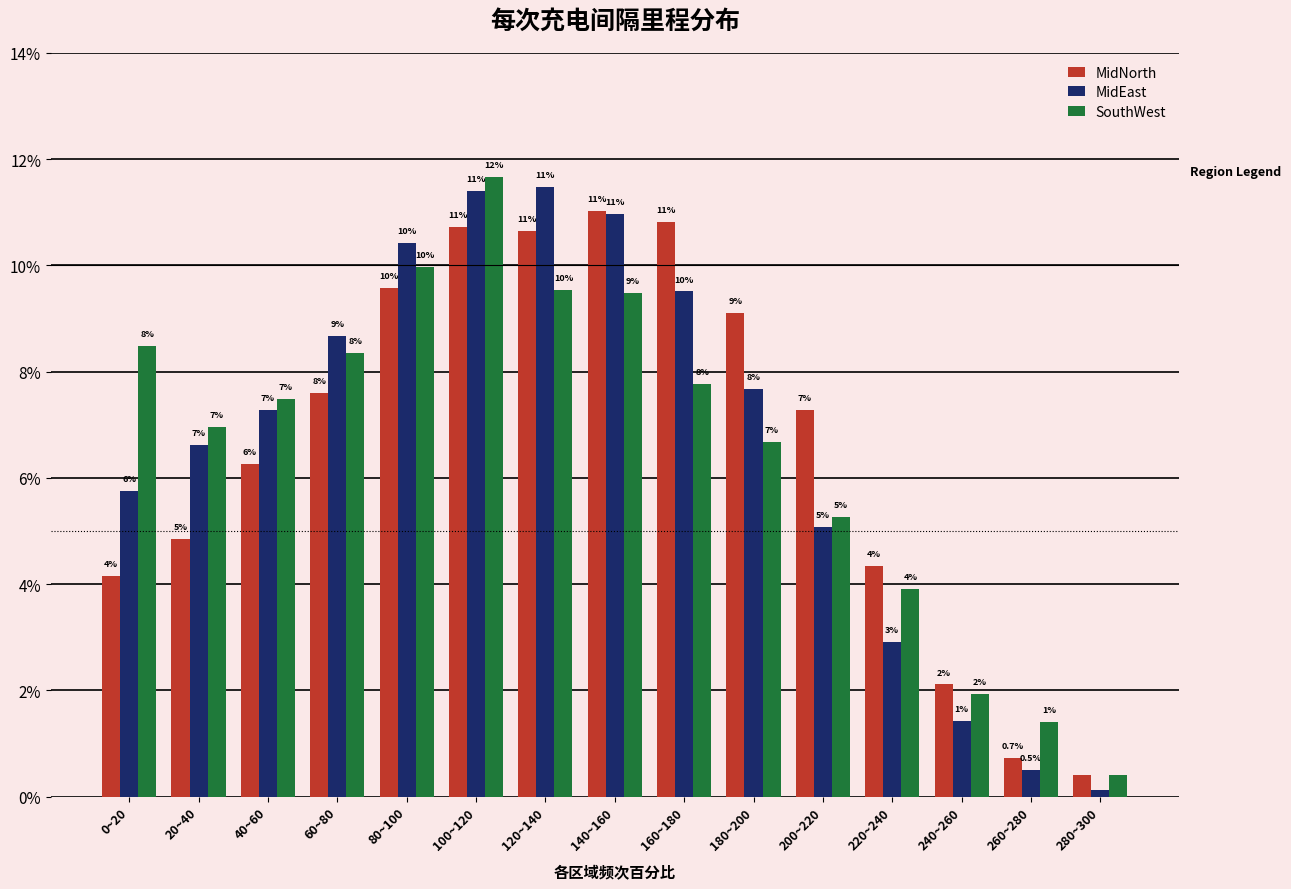

What is the difference between the highest and lowest values at 220~240?

1.4